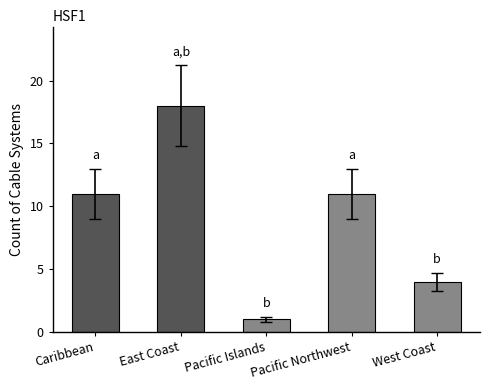

What is the sum of all values?

45